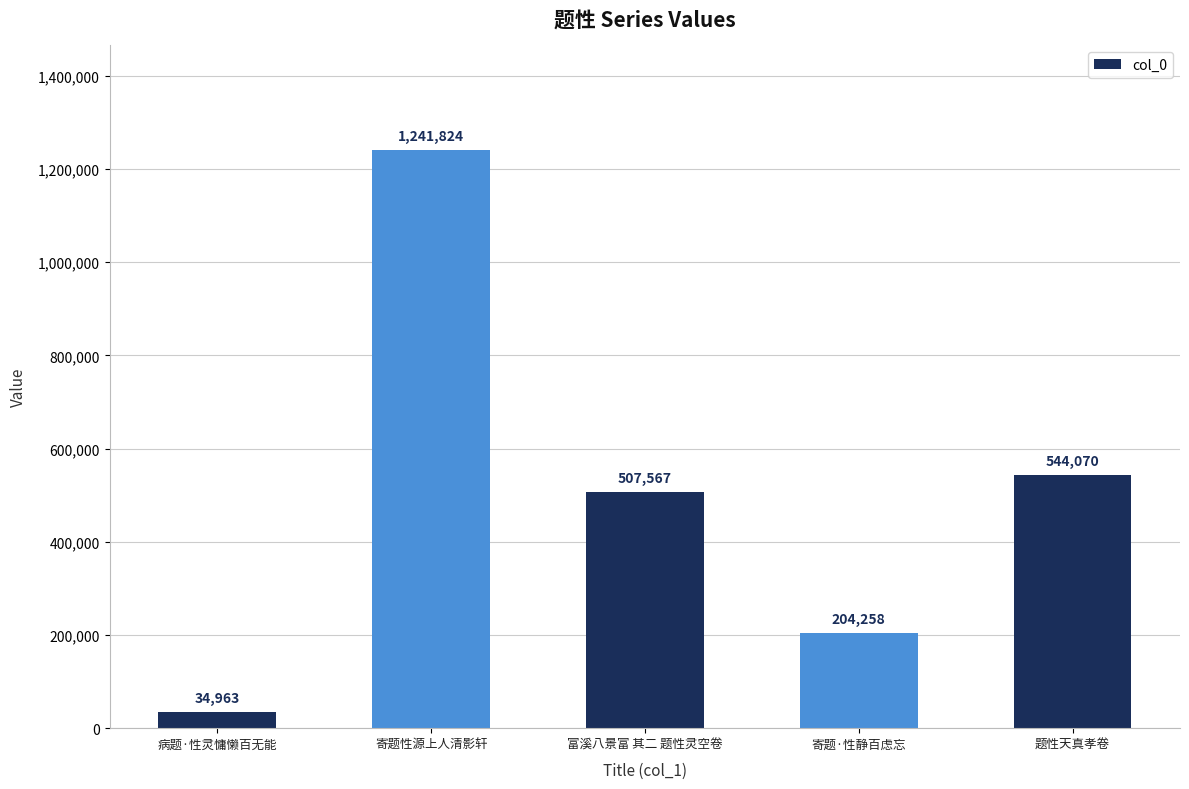

What position from the right is 病题·性灵慵懒百无能?

5